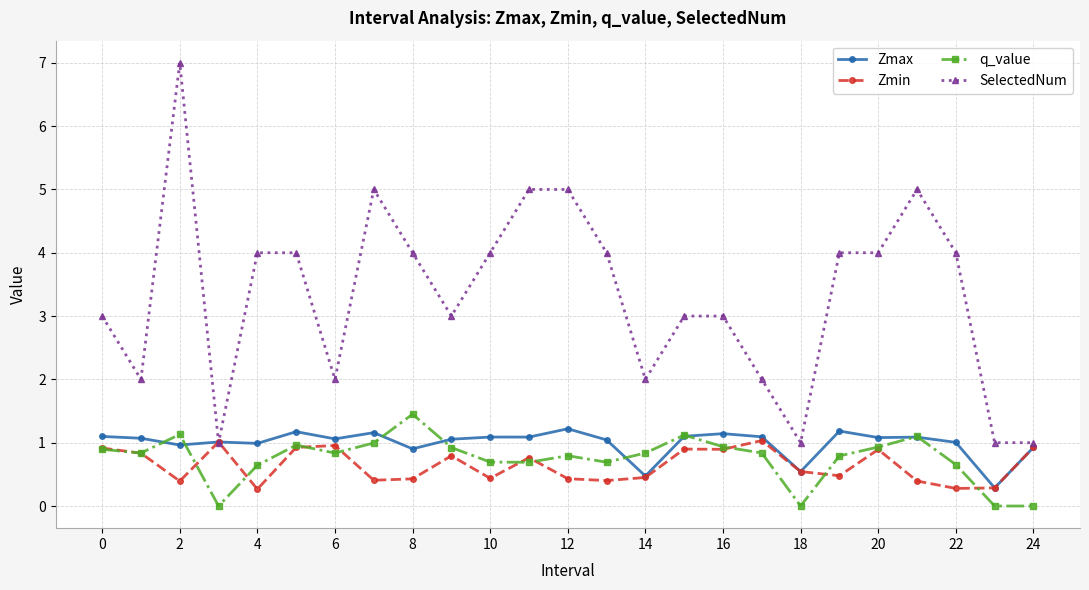

True or false: q_value and SelectedNum cross at least once.

False